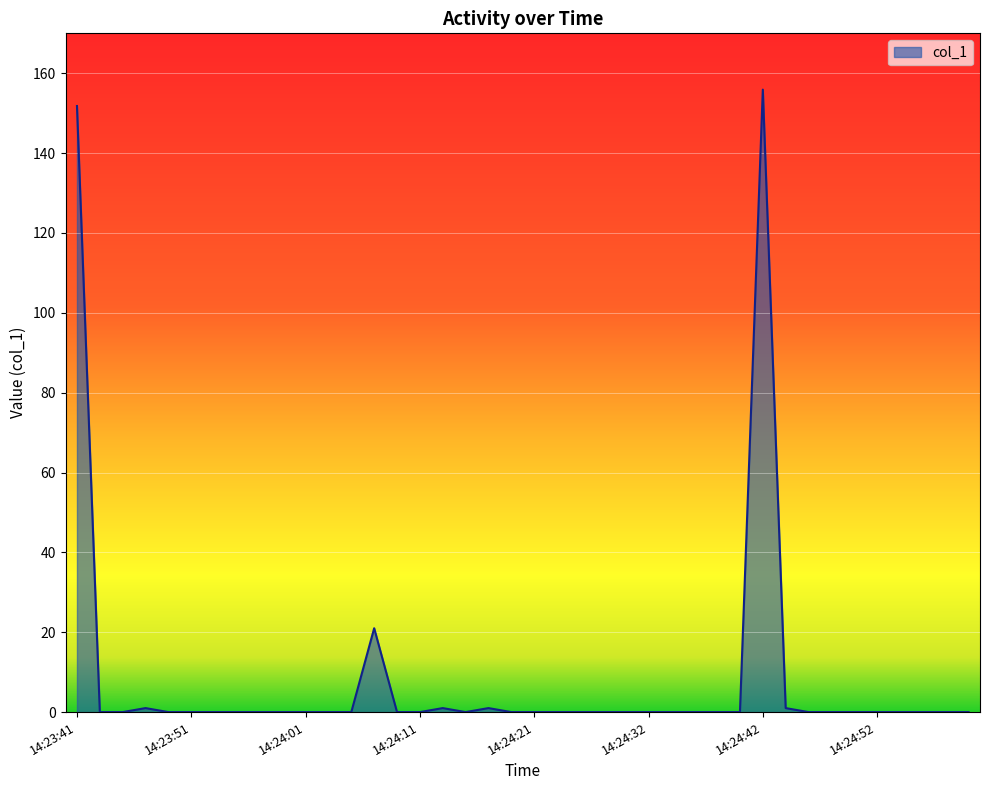

What is the sum of all values?

332.7